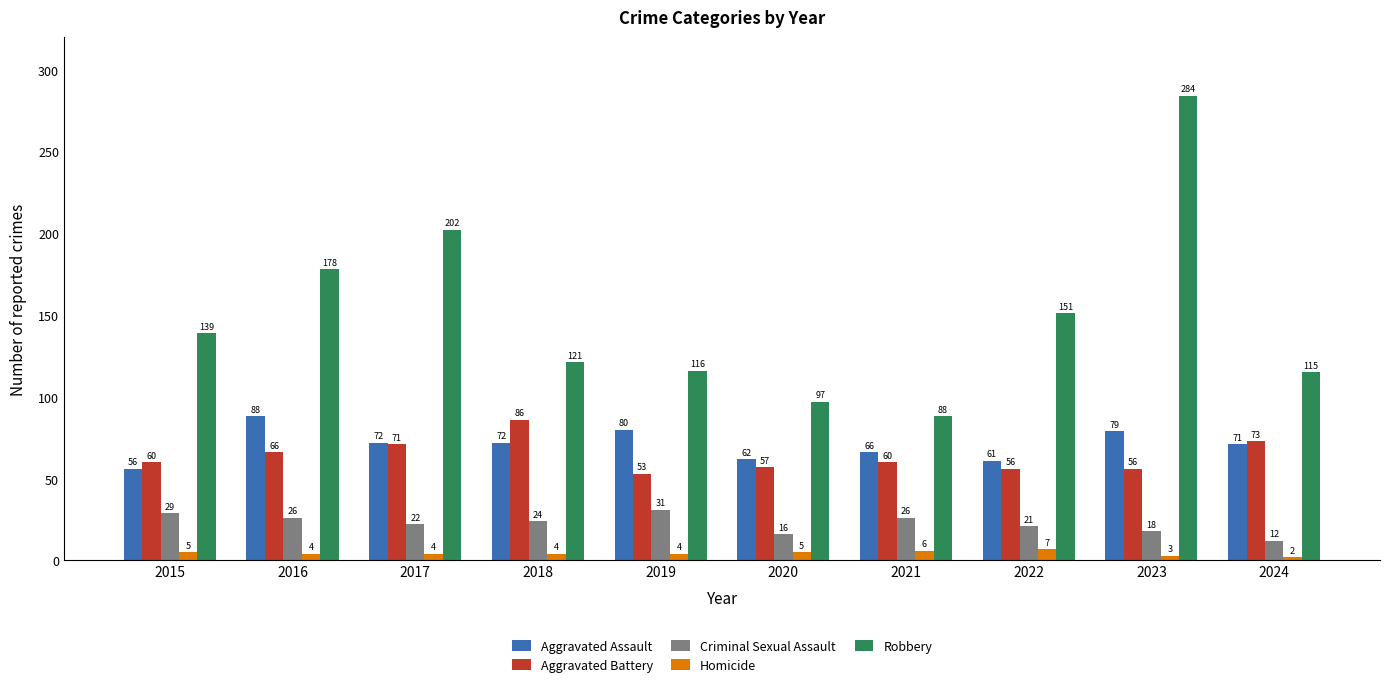

Is the value of Robbery at 2017 greater than the value of Homicide at 2017?

Yes